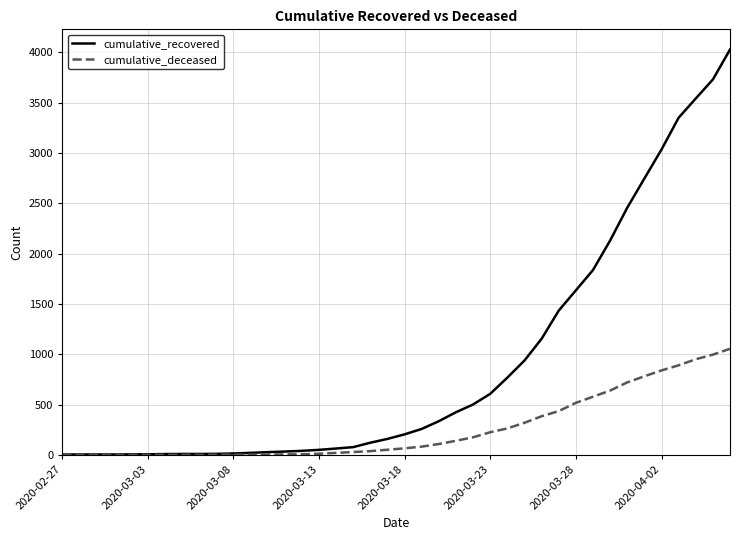

How many values in the cumulative_recovered series are below 204?

20